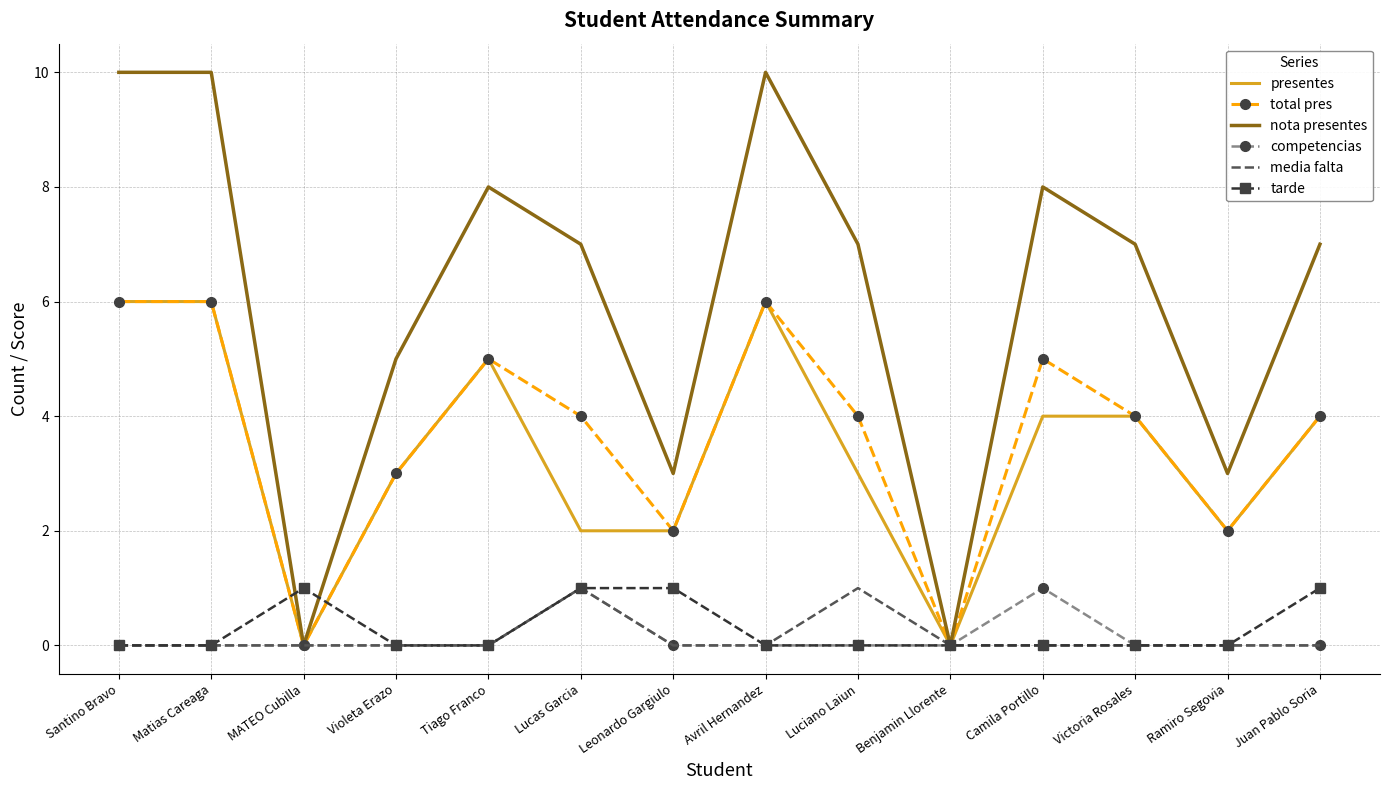

What position from the left is Ramiro Segovia?

13